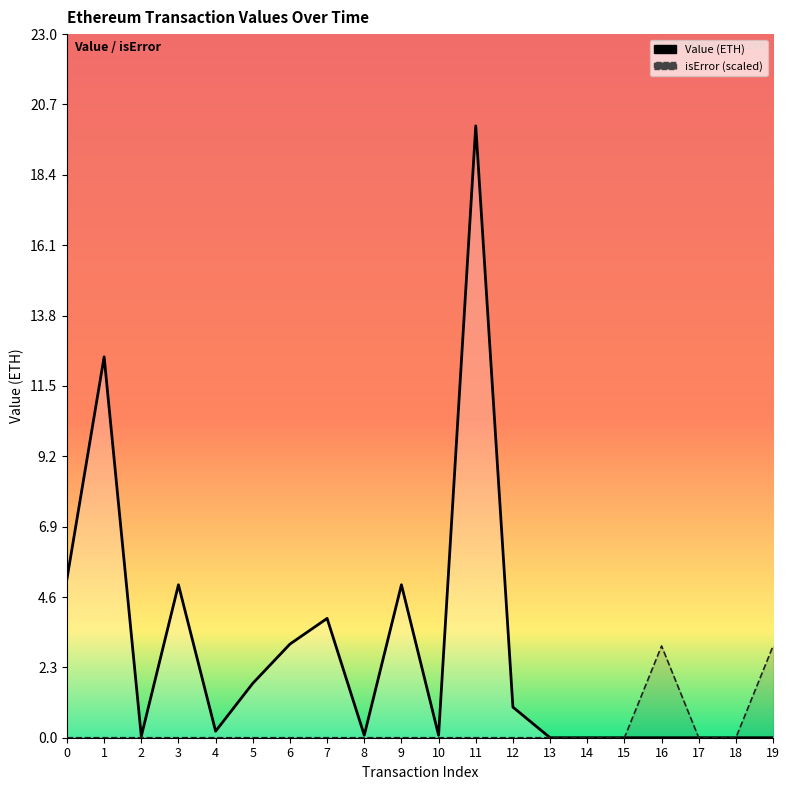

Is the value of Value at 4 greater than the value of isError at 19?

No